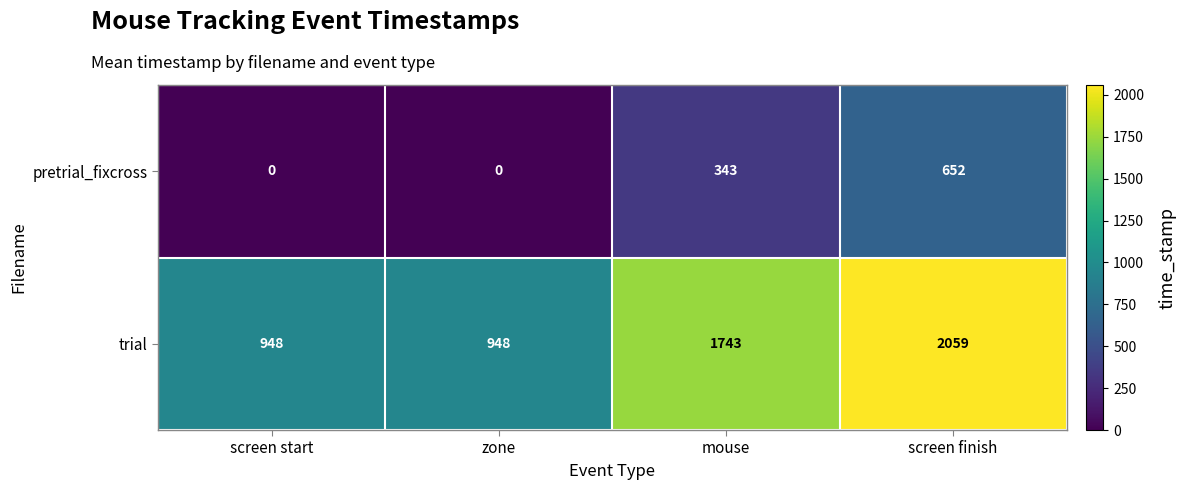

Which series has the largest total across all categories?

trial